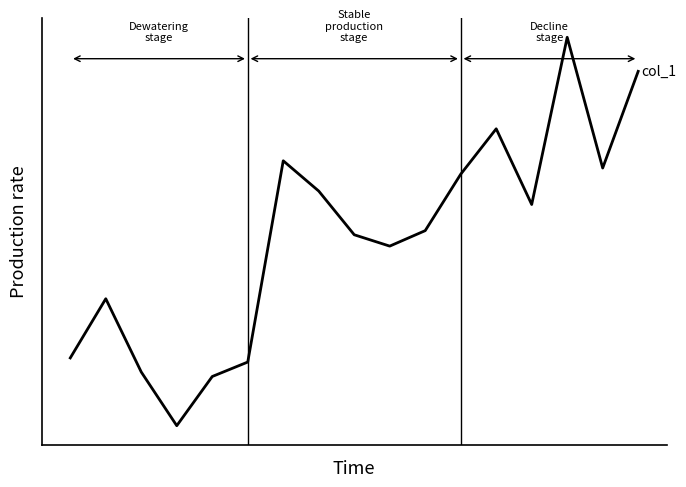

What is the difference between the second highest and second lowest values?

2.9